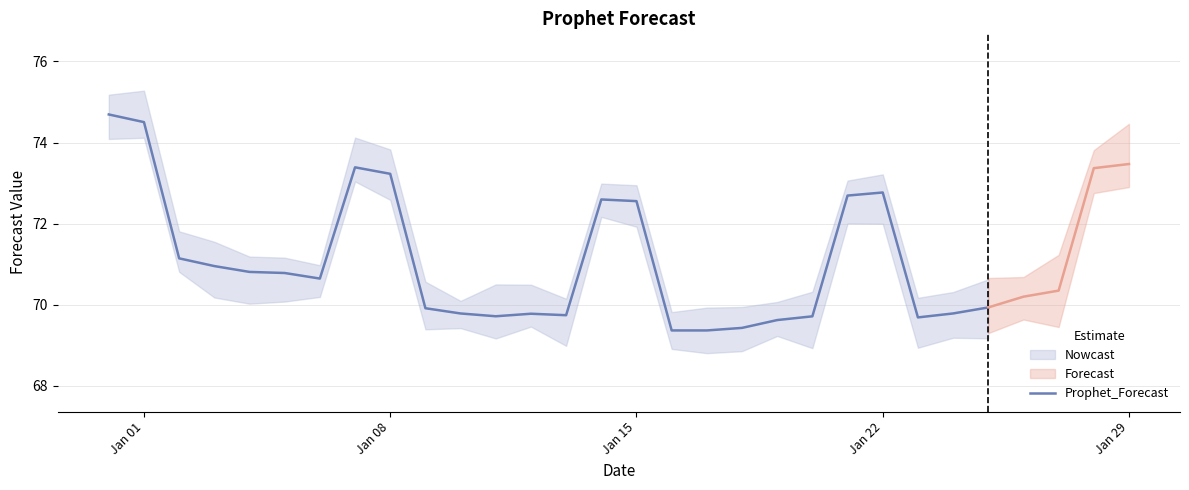

What is the sum of all values?

1846.6